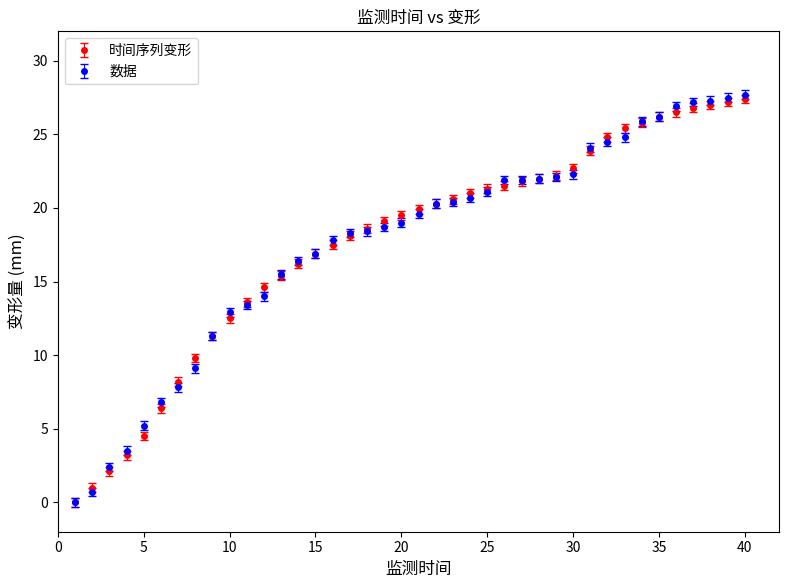

At how many categories does at least one series exceed 4?

36